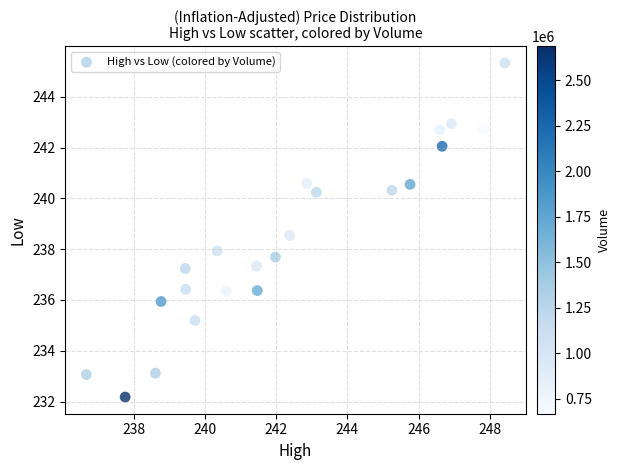

What is the range of X values (max minus min)?

11.8